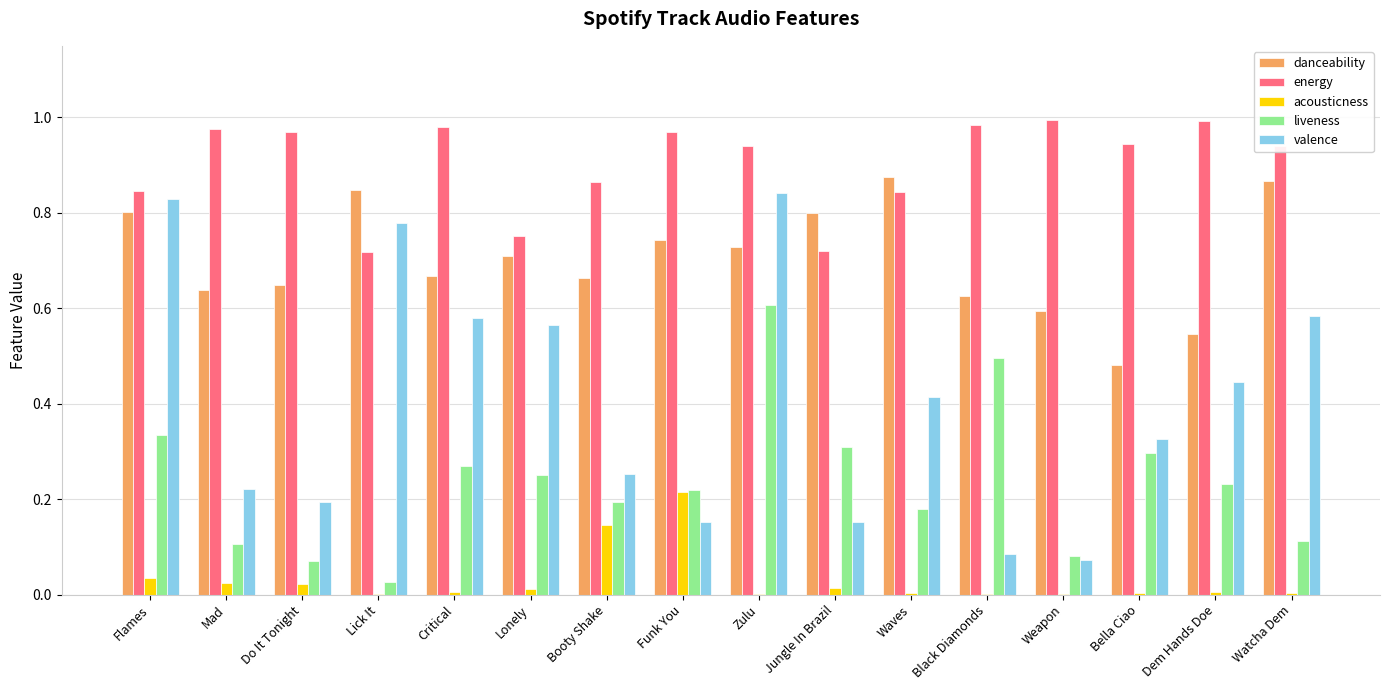

Which series has the largest range (max minus min)?

valence